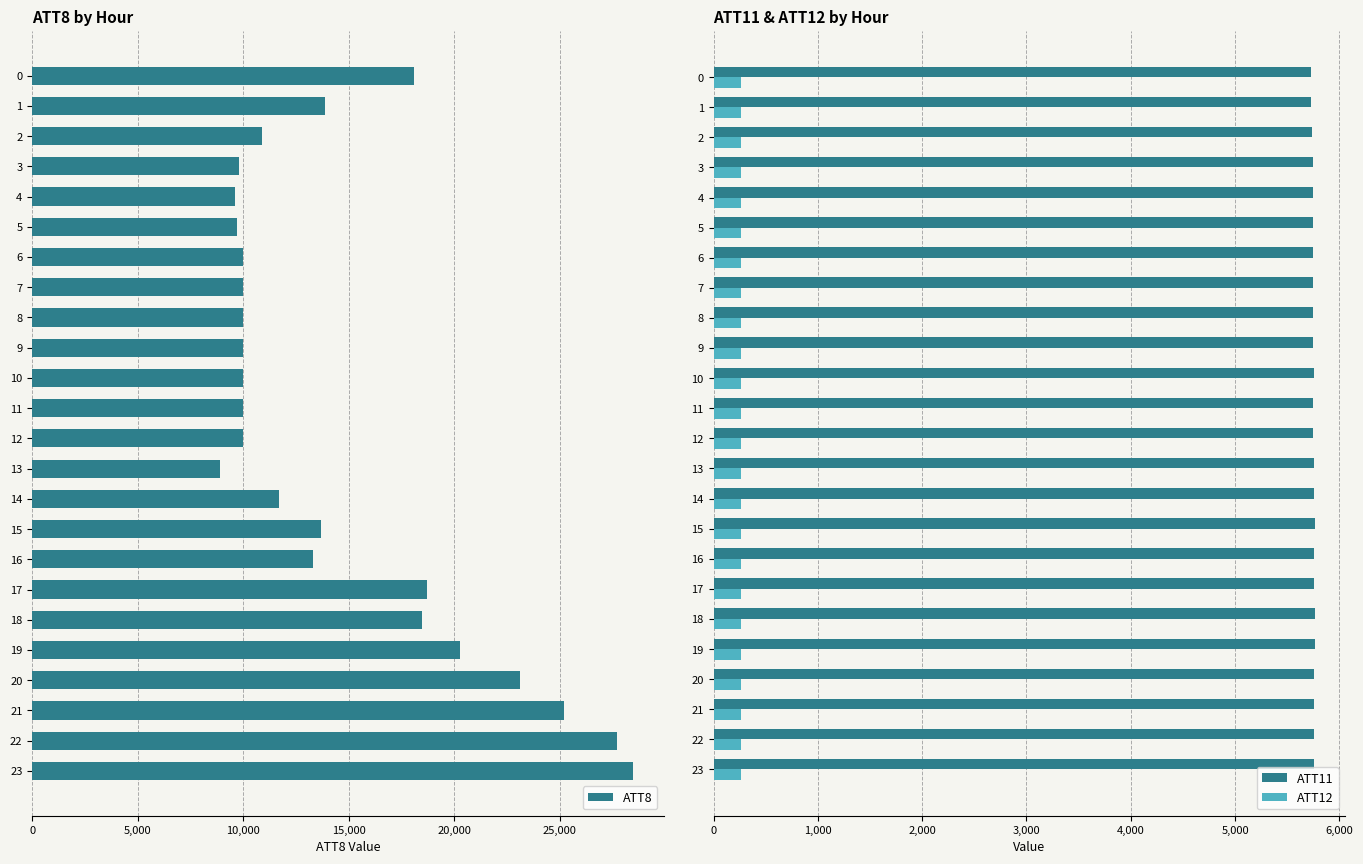

What is the label of the 9th bar from the left?

8